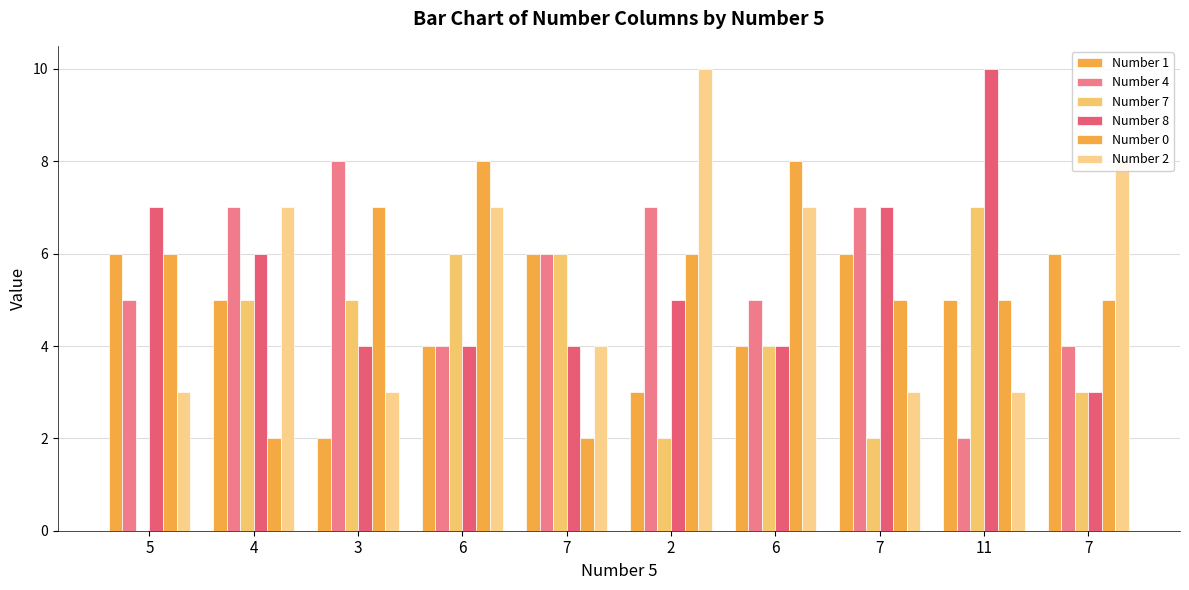

What is the difference between the Number 7 values at 7 and 11?

4